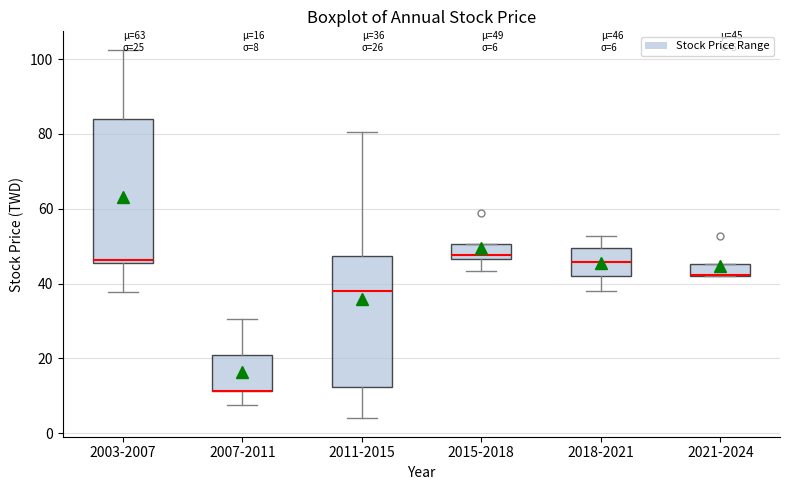

Which box is the tallest, from its lower edge to its upper edge?

2003-2007